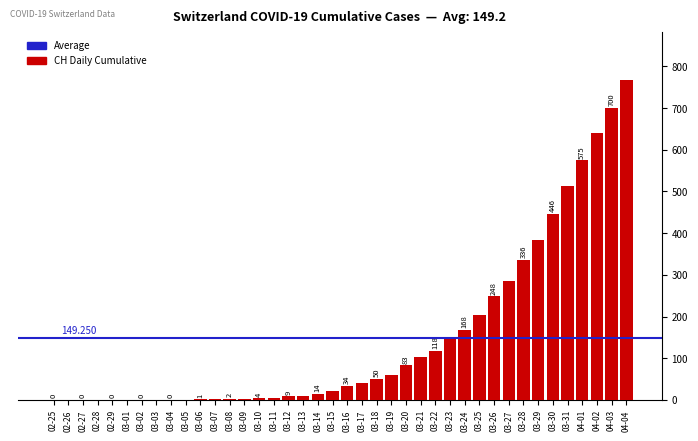

At which label does the data first exceed 34?

03-17